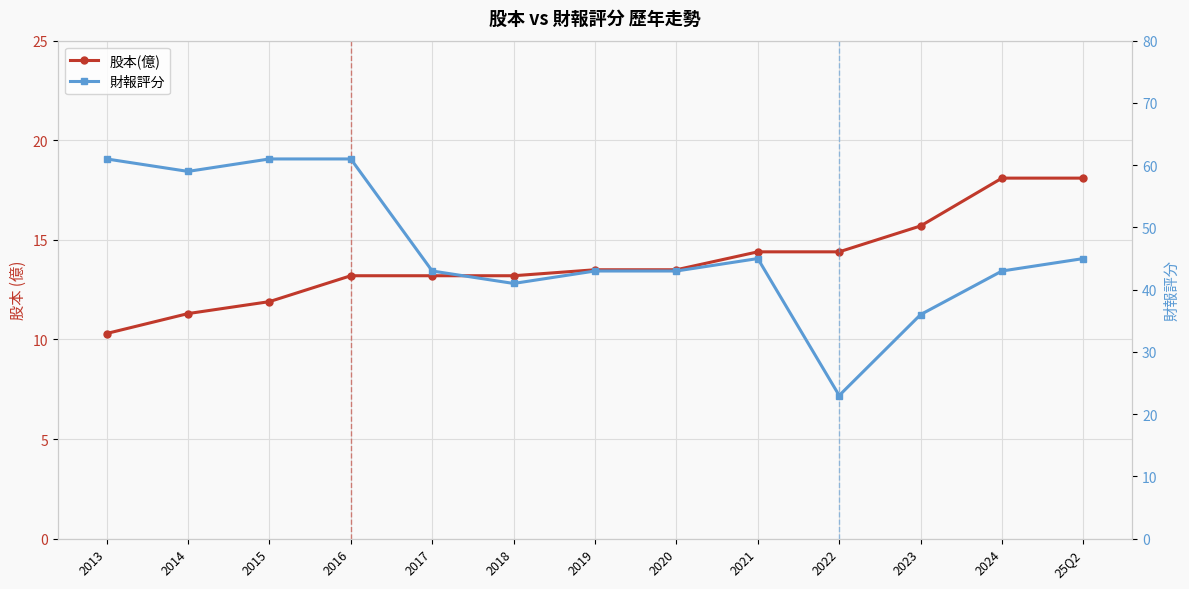

Rank the series at 2022 from highest to lowest value.

財報評分, 股本(億)